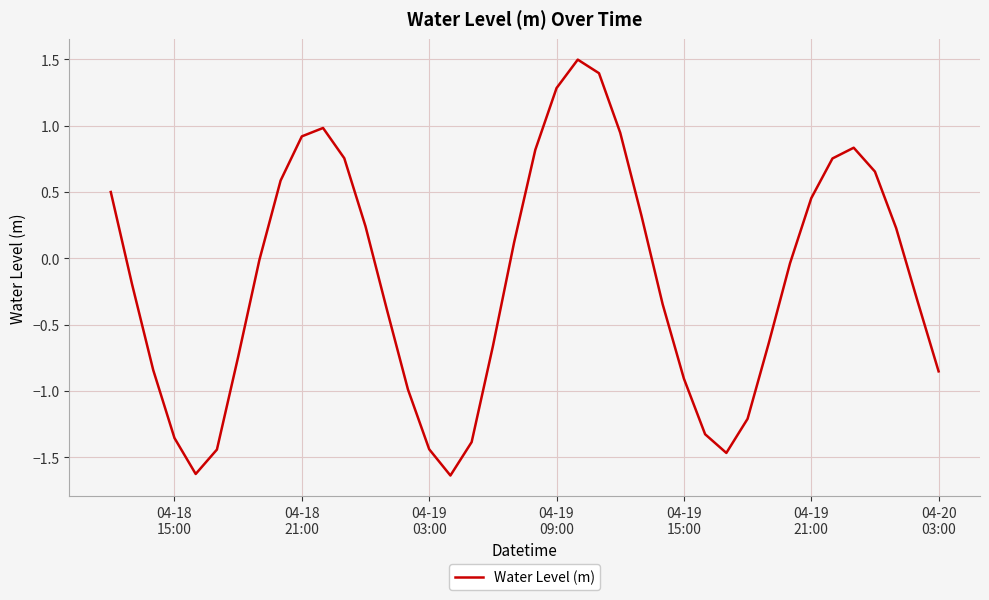

Is this an area chart (filled region under the line)?

No